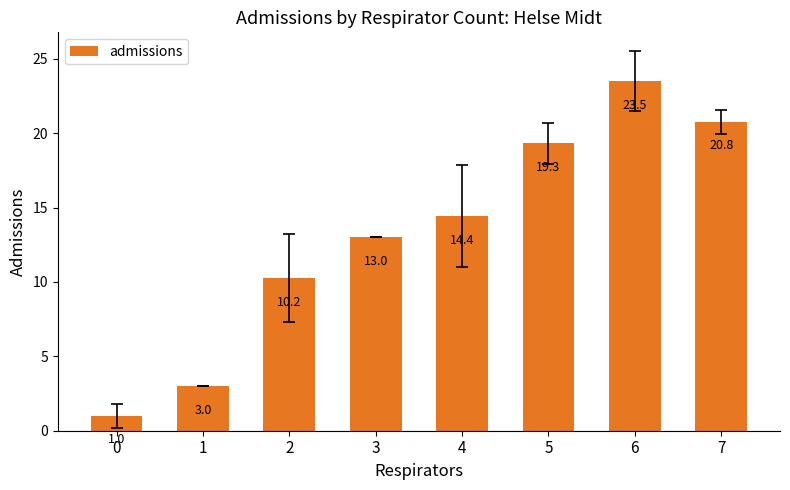

What is the difference between the values at 4 and 1?

11.4